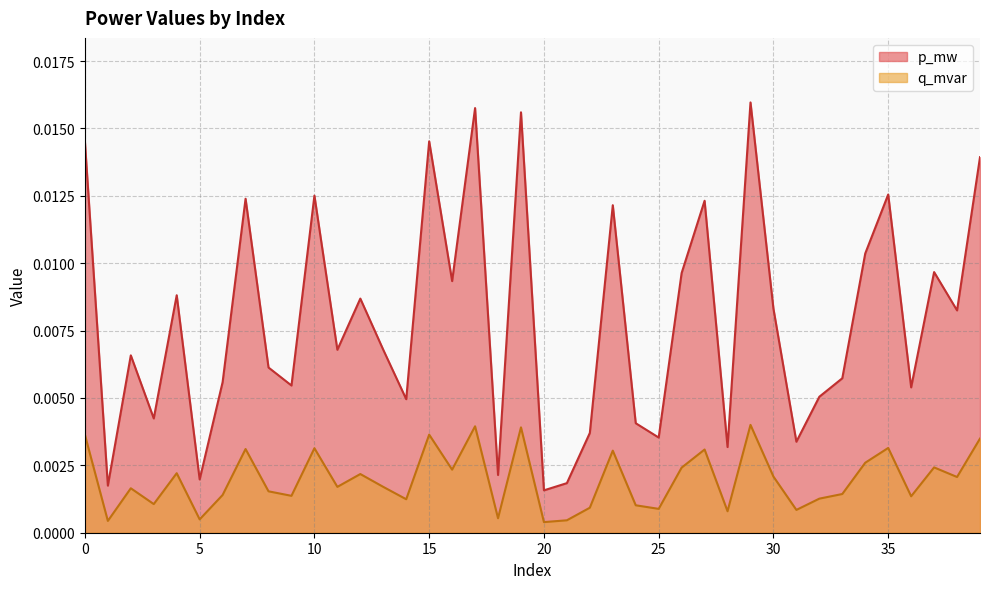

Rank the series by their maximum value, from highest to lowest.

p_mw, q_mvar